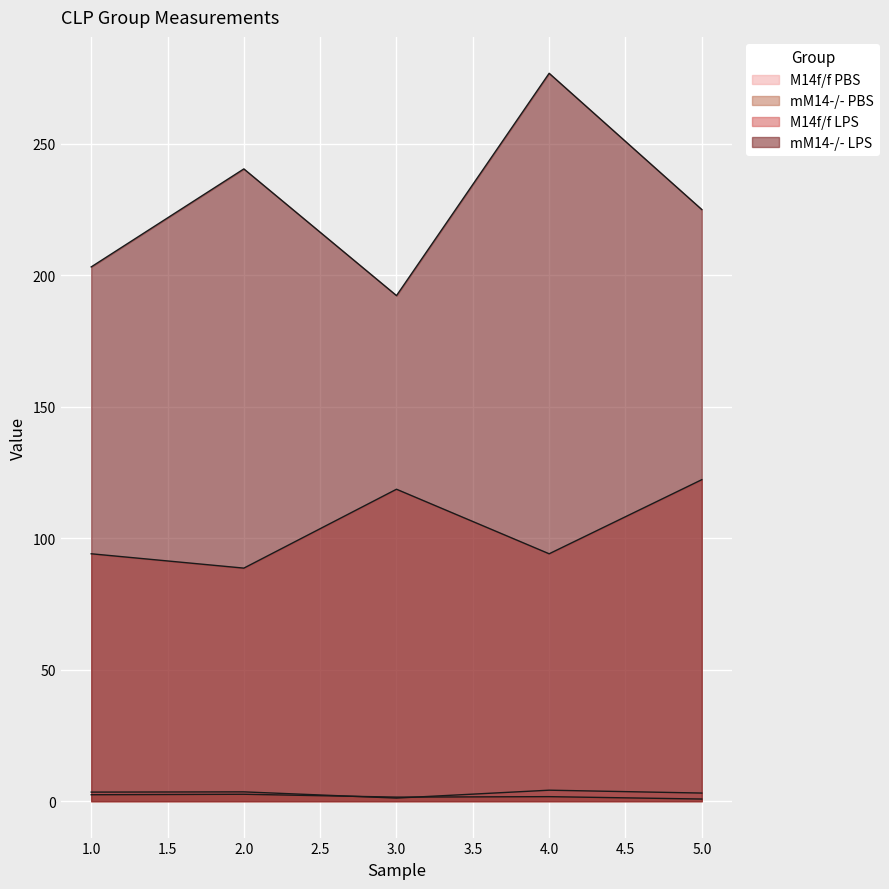

True or false: mM14-/- PBS and M14f/f PBS cross at least once.

True